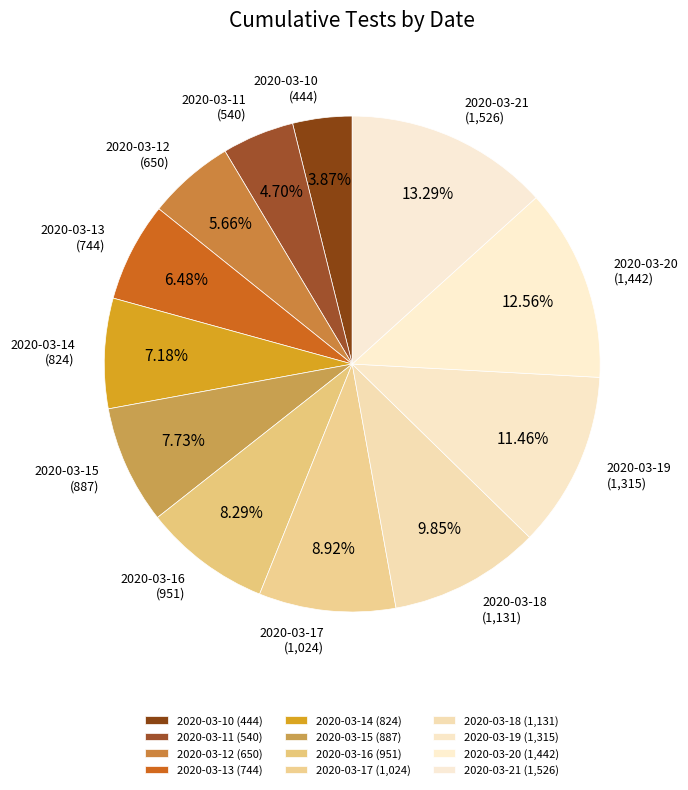

Is it true that 2020-03-20 is 13% of the pie?

True